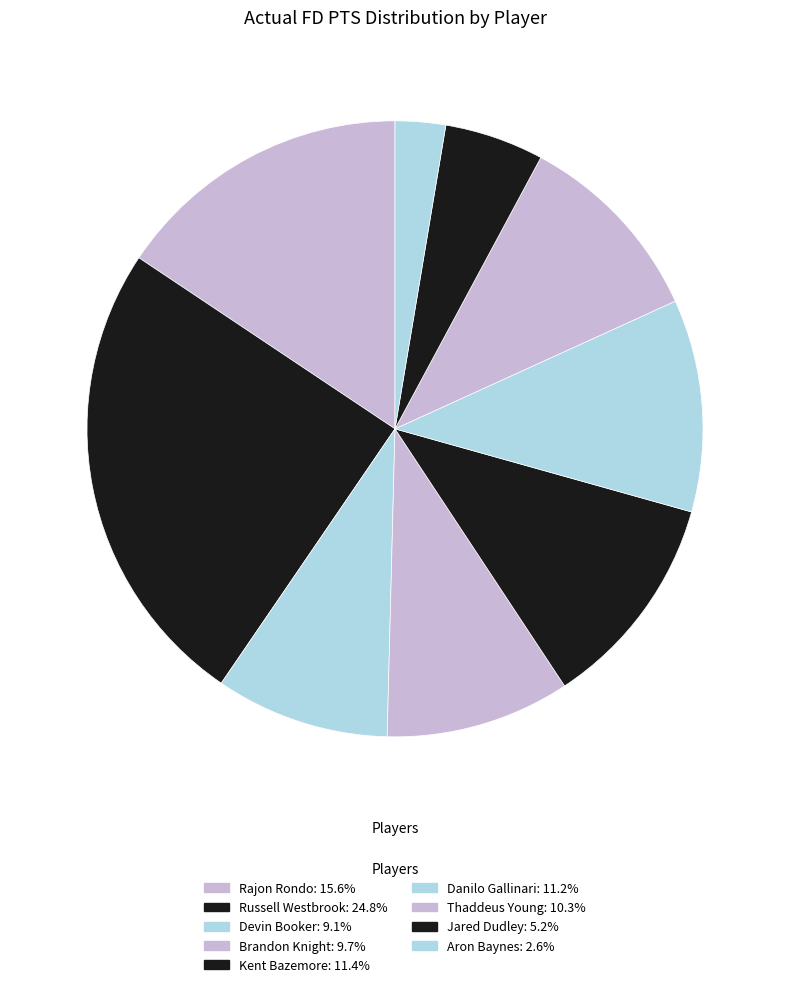

How many slices are in this pie chart?

9